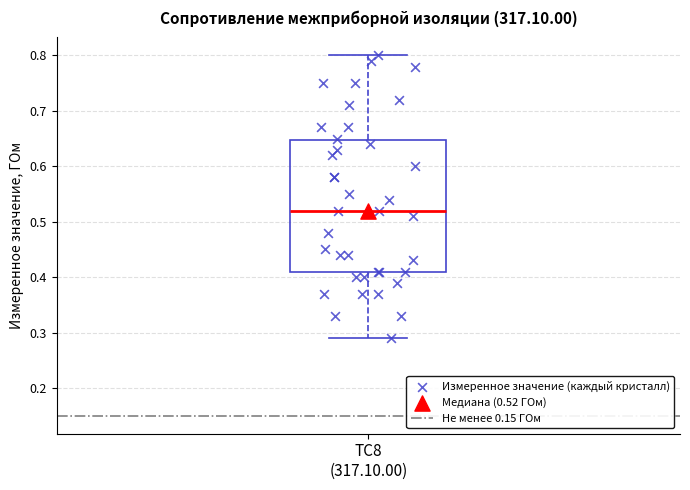

Where is the upper edge of the box for TC8 (317.10.00) on the y-axis? The values are not printed on the chart, so give them approximately, as read against the axis.

0.65